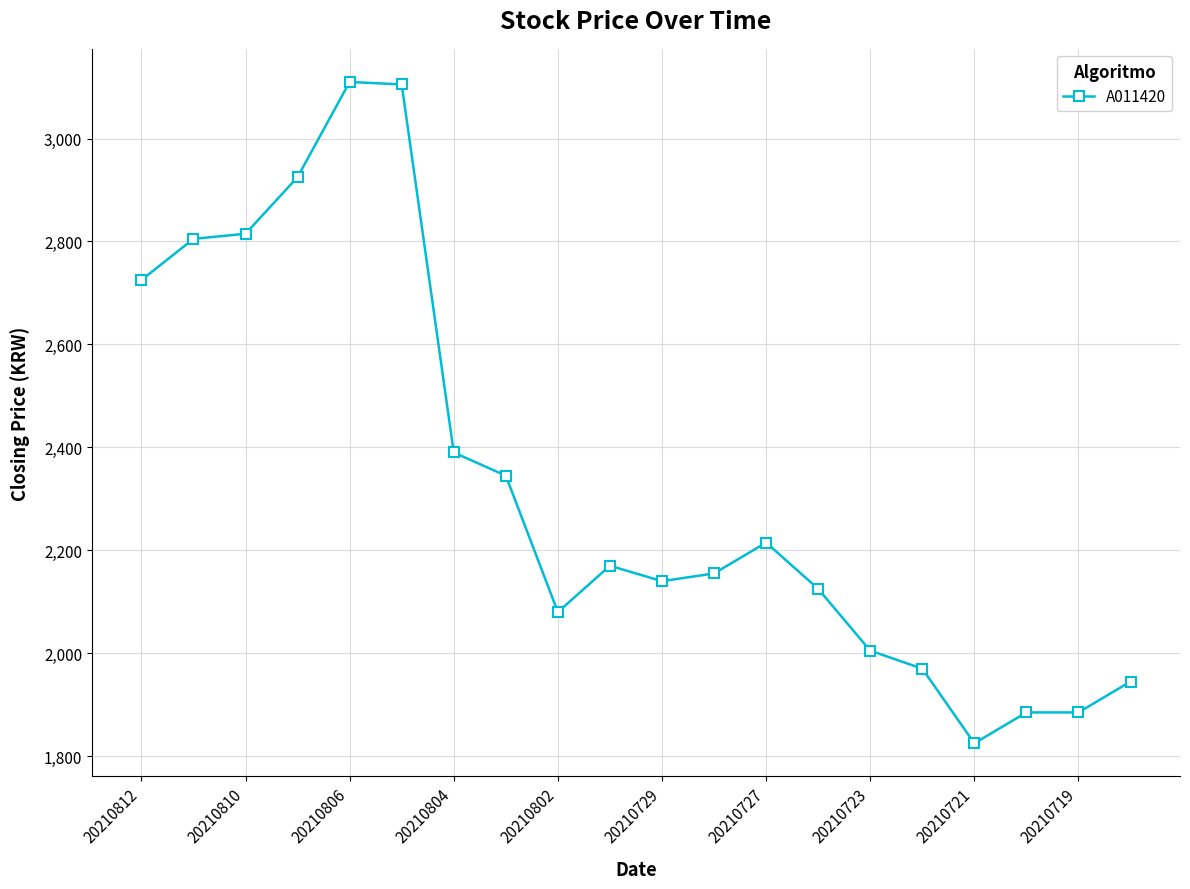

What is the minimum value shown in the chart?

1825